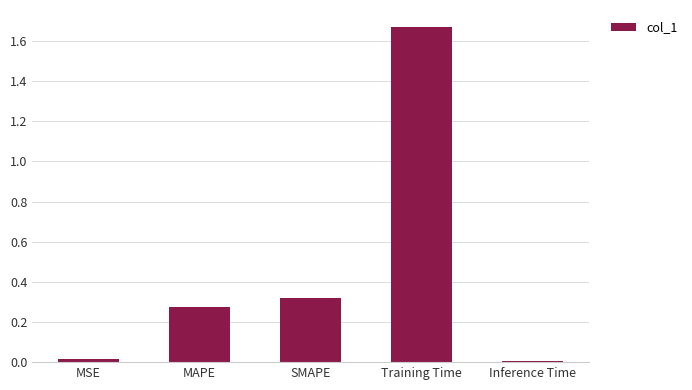

Is it true that the value at Inference Time is 0.0?

True